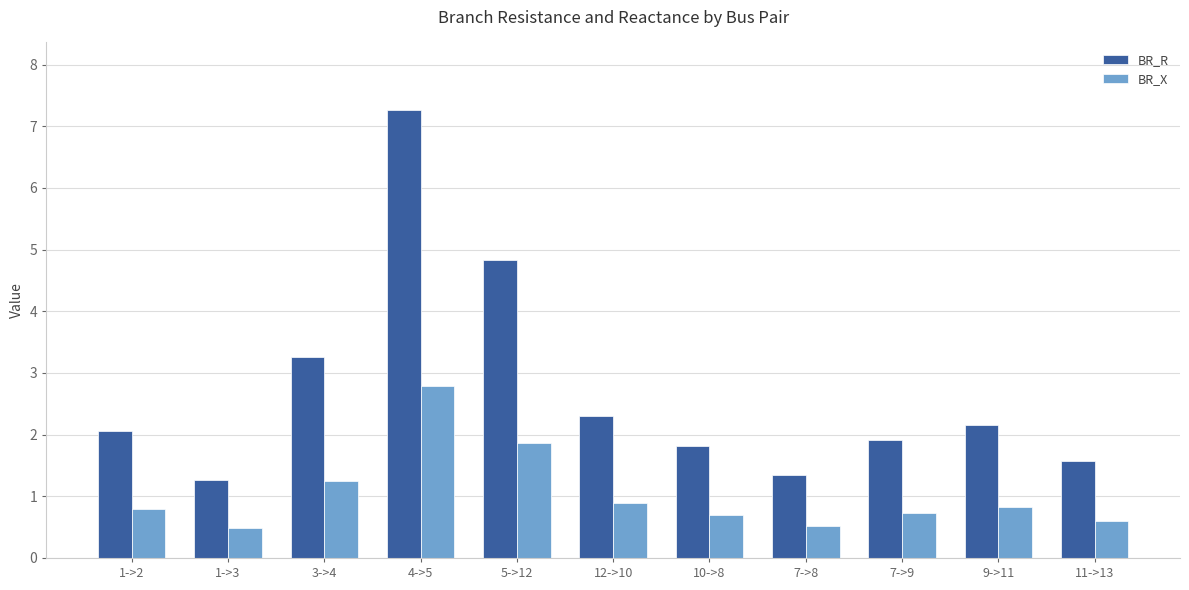

Reading left to right, extract all data points from this chart.

BR_R: 2.1	1.3	3.3	7.3	4.8	2.3	1.8	1.3	1.9	2.2	1.6
BR_X: 0.8	0.5	1.3	2.8	1.9	0.9	0.7	0.5	0.7	0.8	0.6